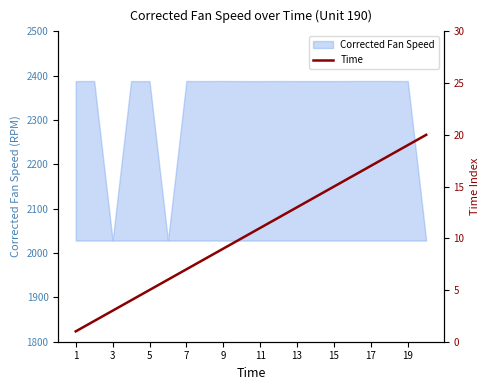

What is the change in value from 15 to 19?

+4